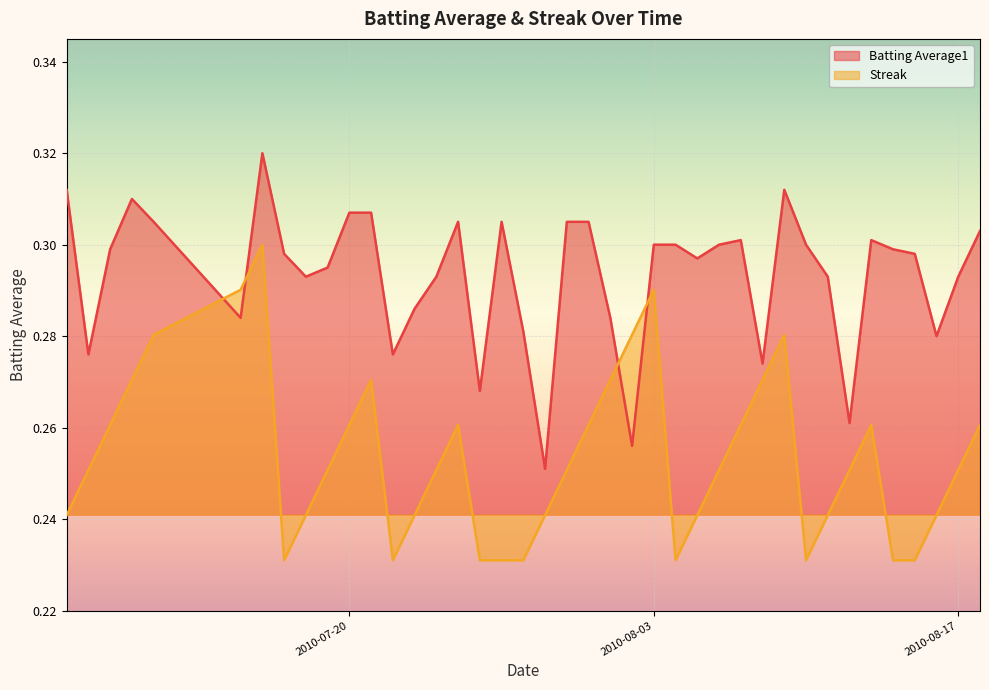

How many lines are shown in the chart?

2